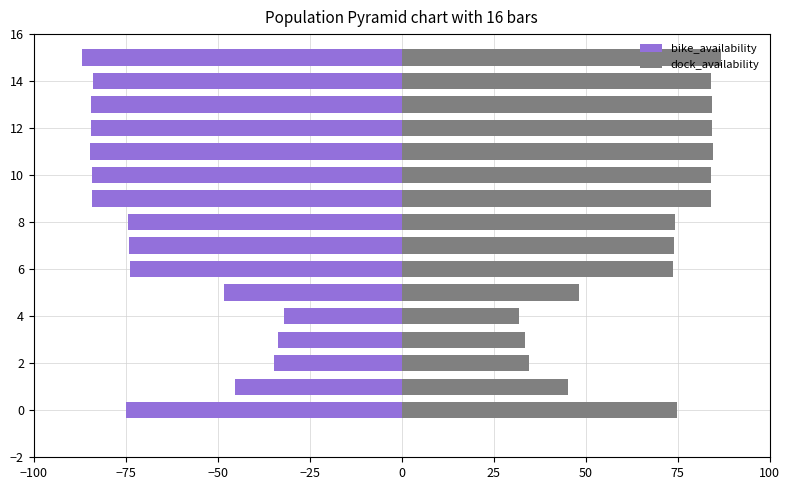

Does the chart contain stacked bars?

No